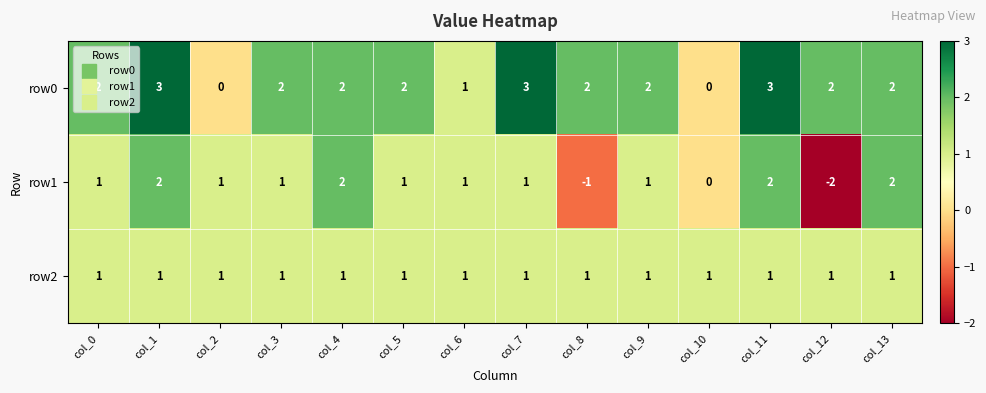

At how many categories does at least one series exceed 0?

14